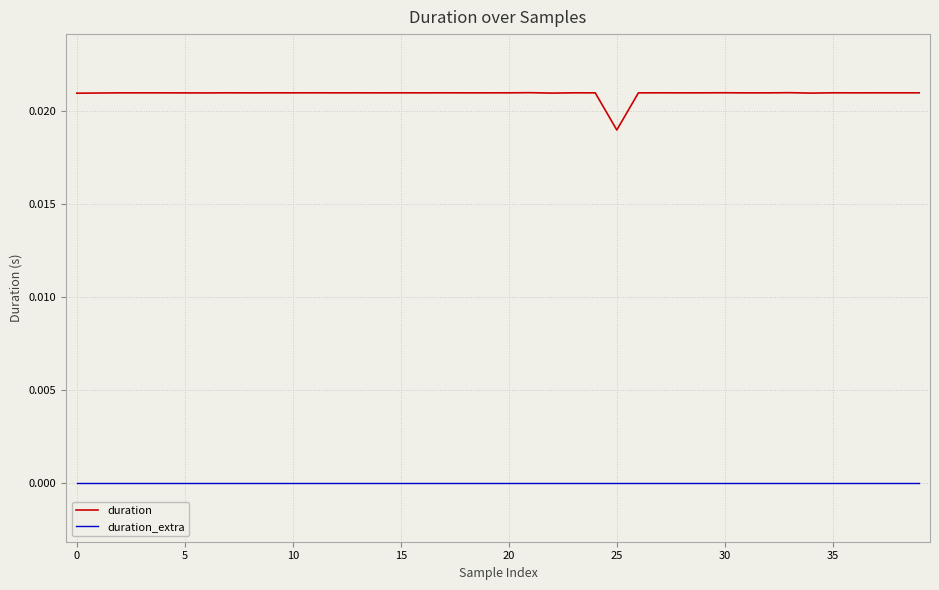

True or false: duration and duration_extra cross at least once.

False